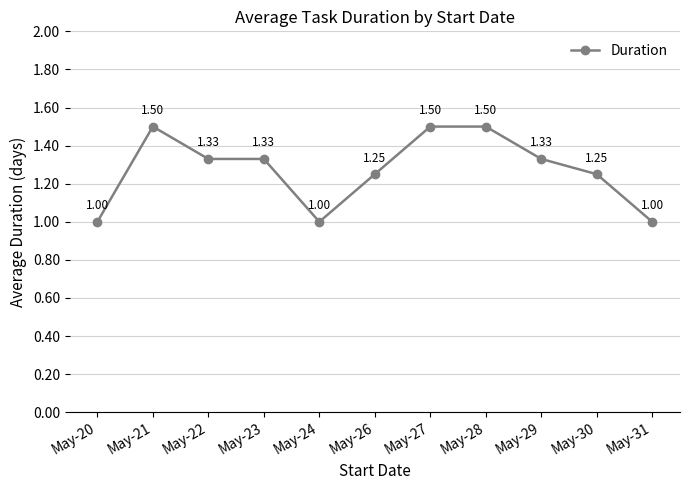

What is the value of the 1st point from the left?

1.0